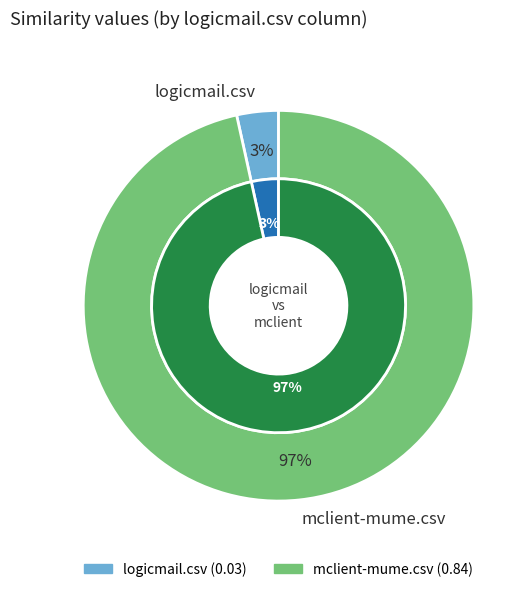

What is the change in value from logicmail.csv to mclient-mume.csv?

+0.8